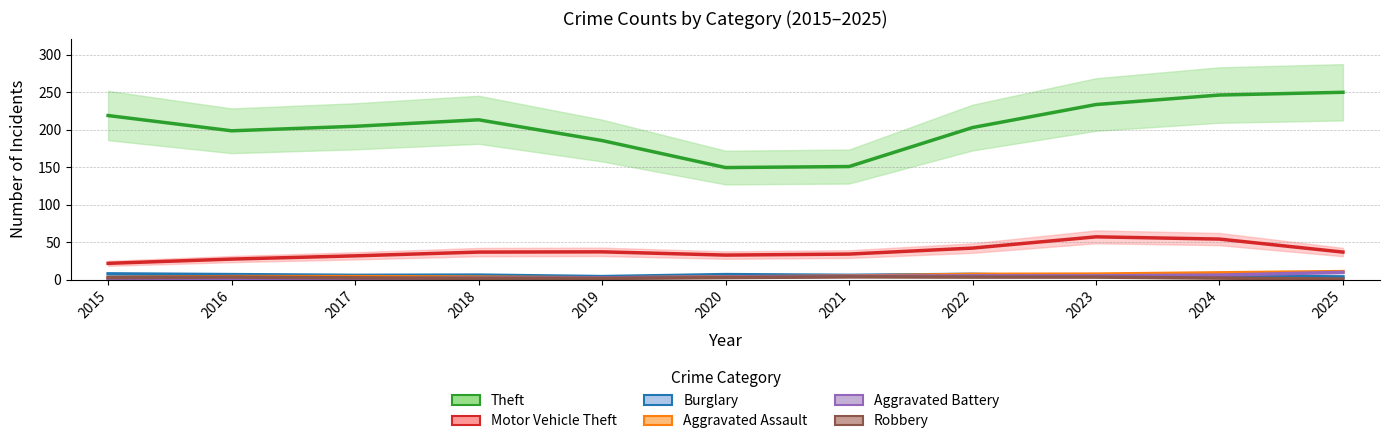

What is the difference between the highest and lowest values at 2017?

203.0